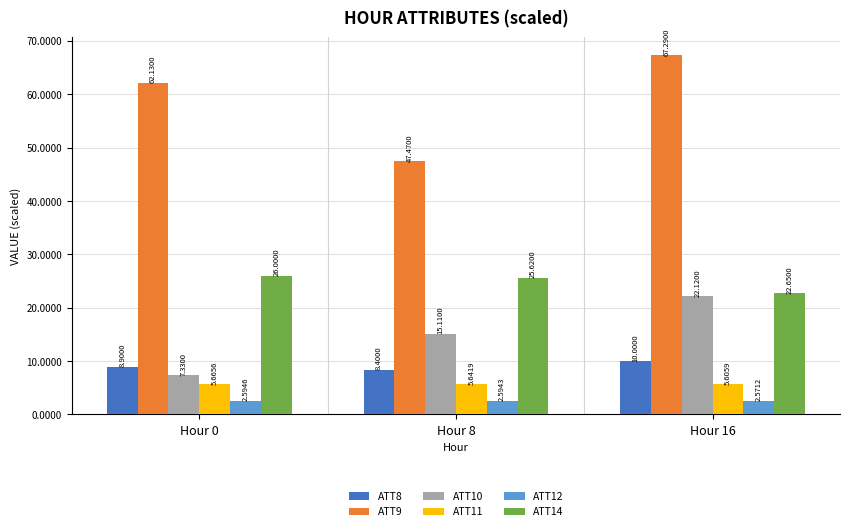

What is the average value of the ATT9 series?

59.0